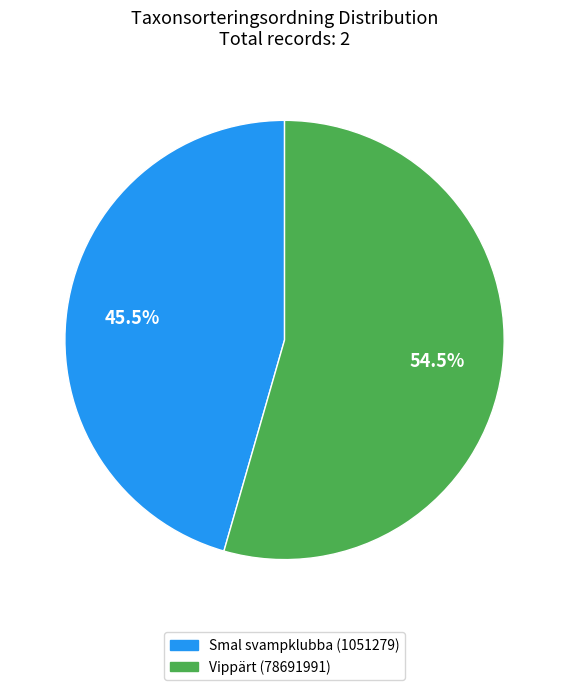

Count the number of slices in the pie.

2